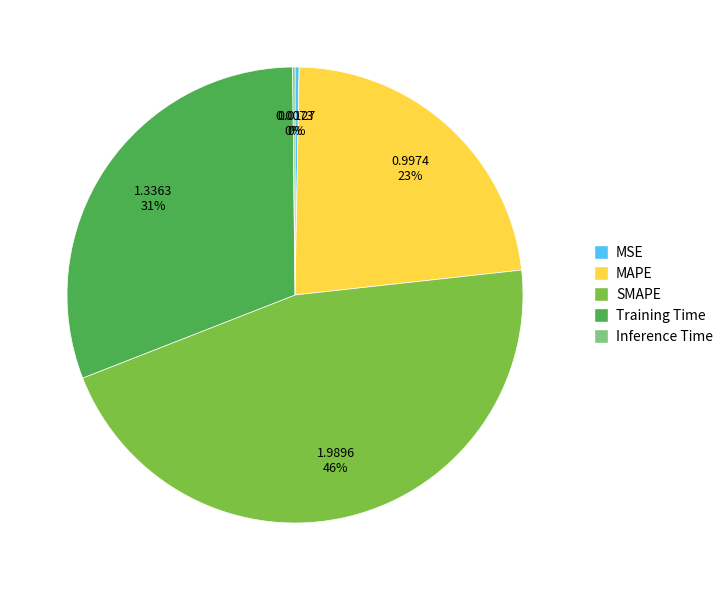

Is it true that Training Time is 31% of the pie?

True